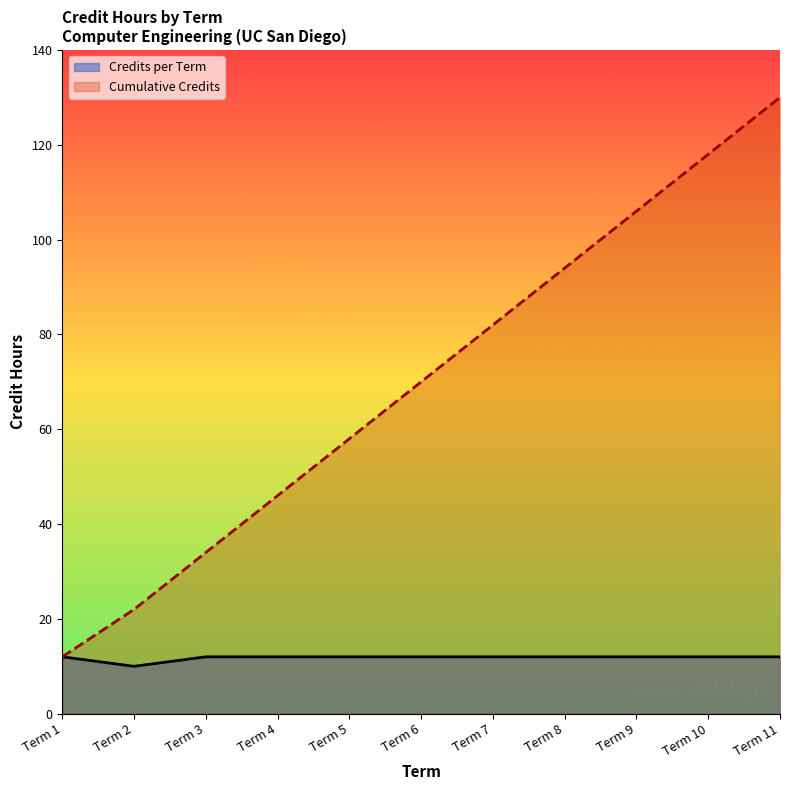

Reading left to right, extract all data points from this chart.

12	10	12	12	12	12	12	12	12	12	12